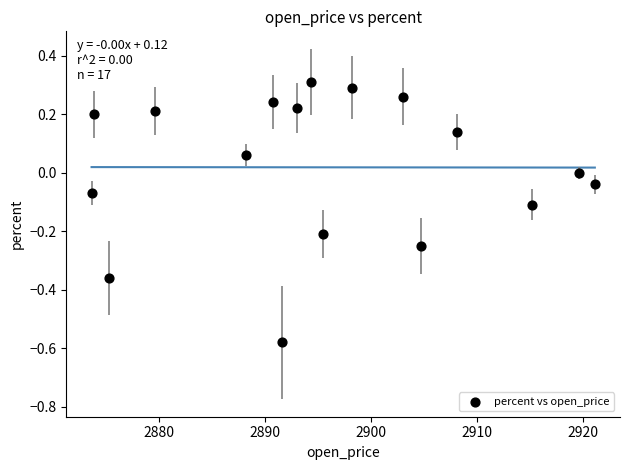

What is the range of Y values (max minus min)?

0.9